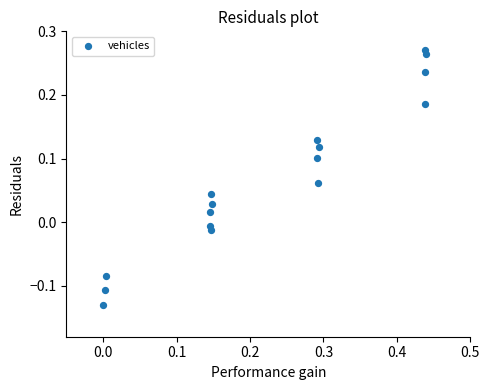

What is the range of X values (max minus min)?

0.4